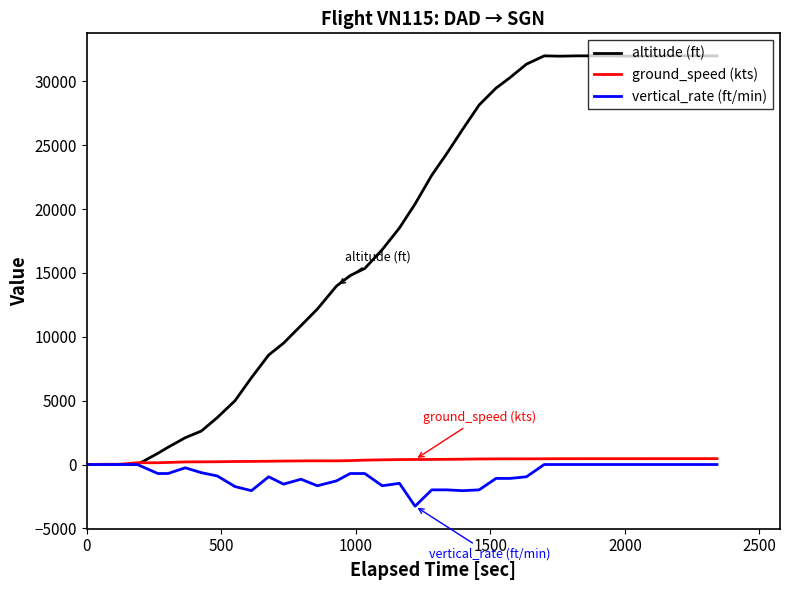

What is the maximum value for altitude (ft)?

32000